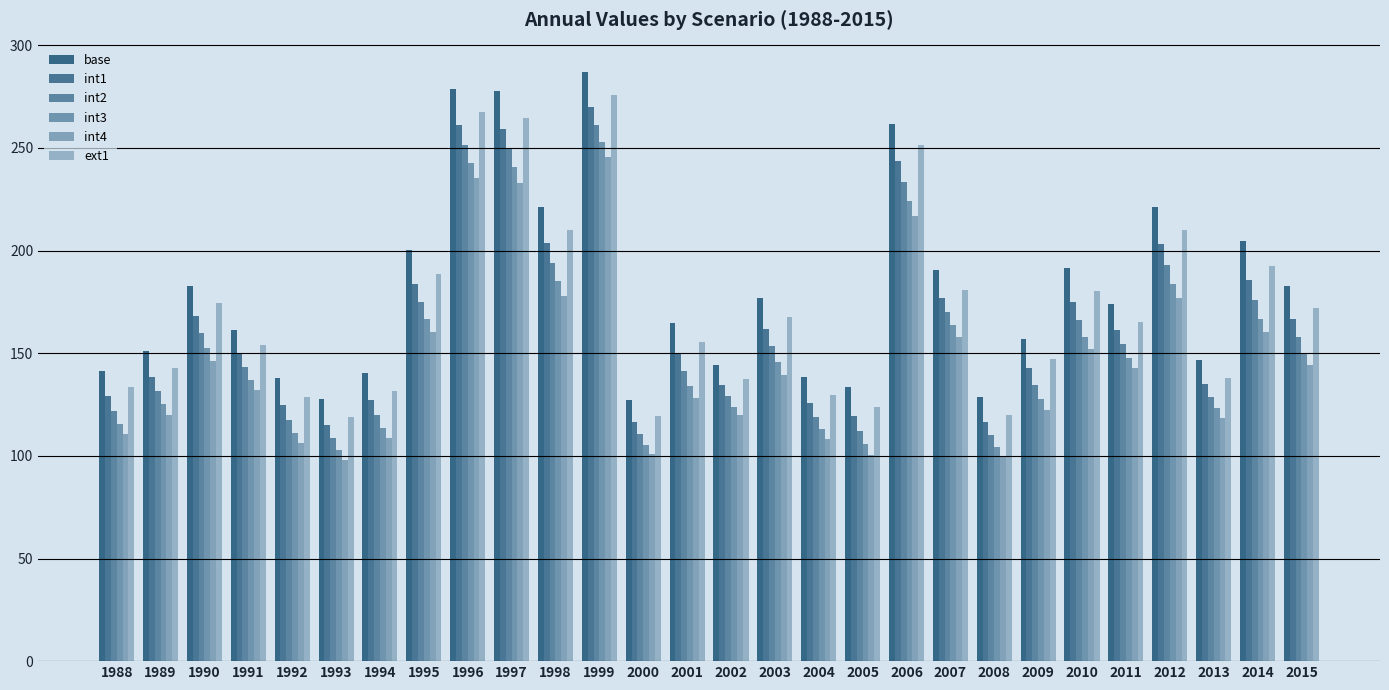

Are the bars horizontal?

No